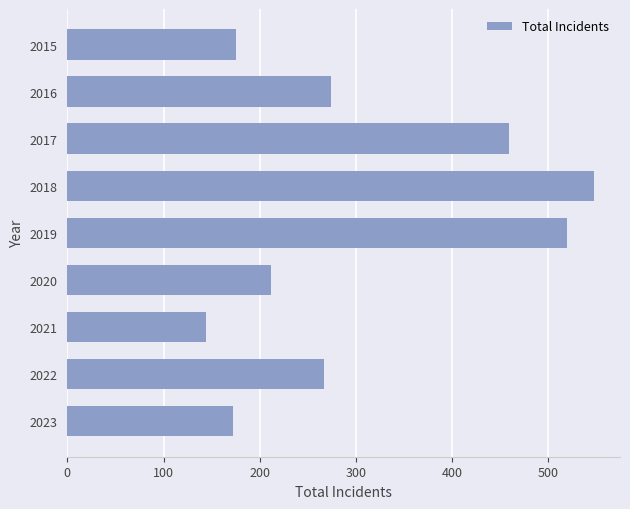

At which category does the chart reach its peak across all series?

2018